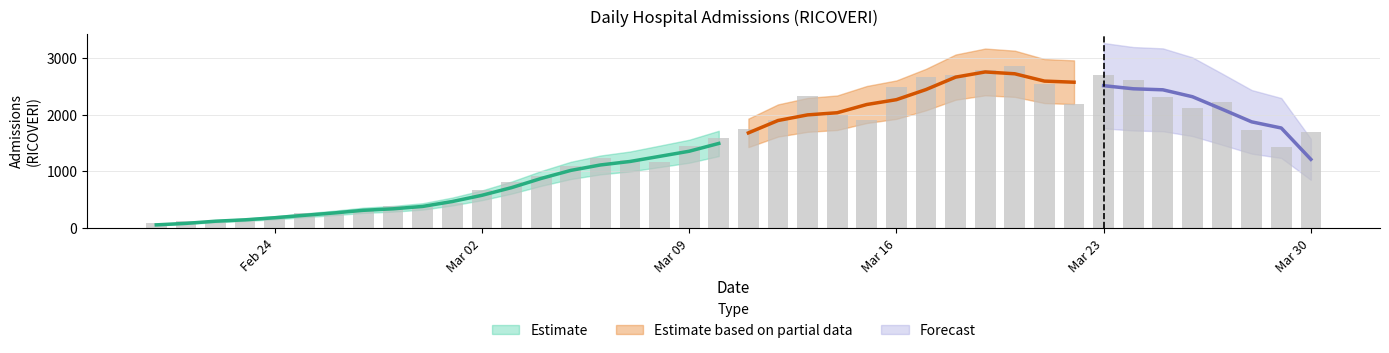

Does the chart contain any negative values?

No